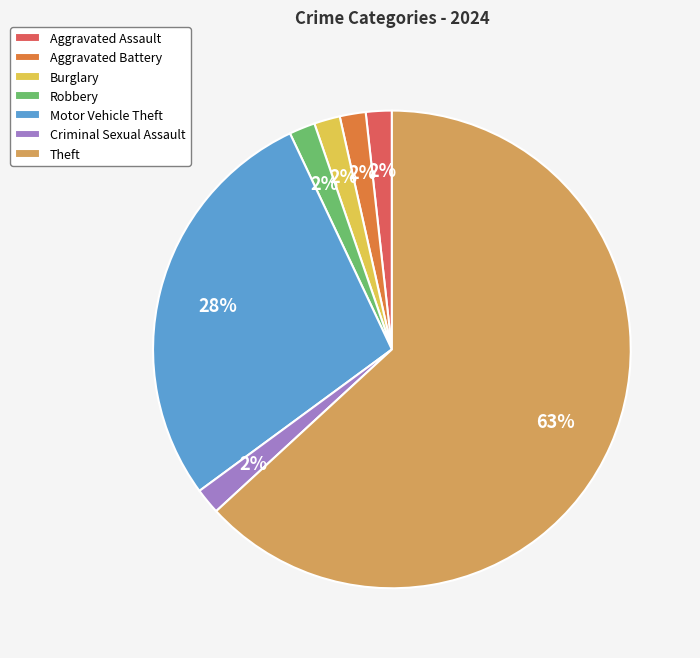

To the nearest percent, what is the combined percentage of Criminal Sexual Assault and Aggravated Battery?

4%